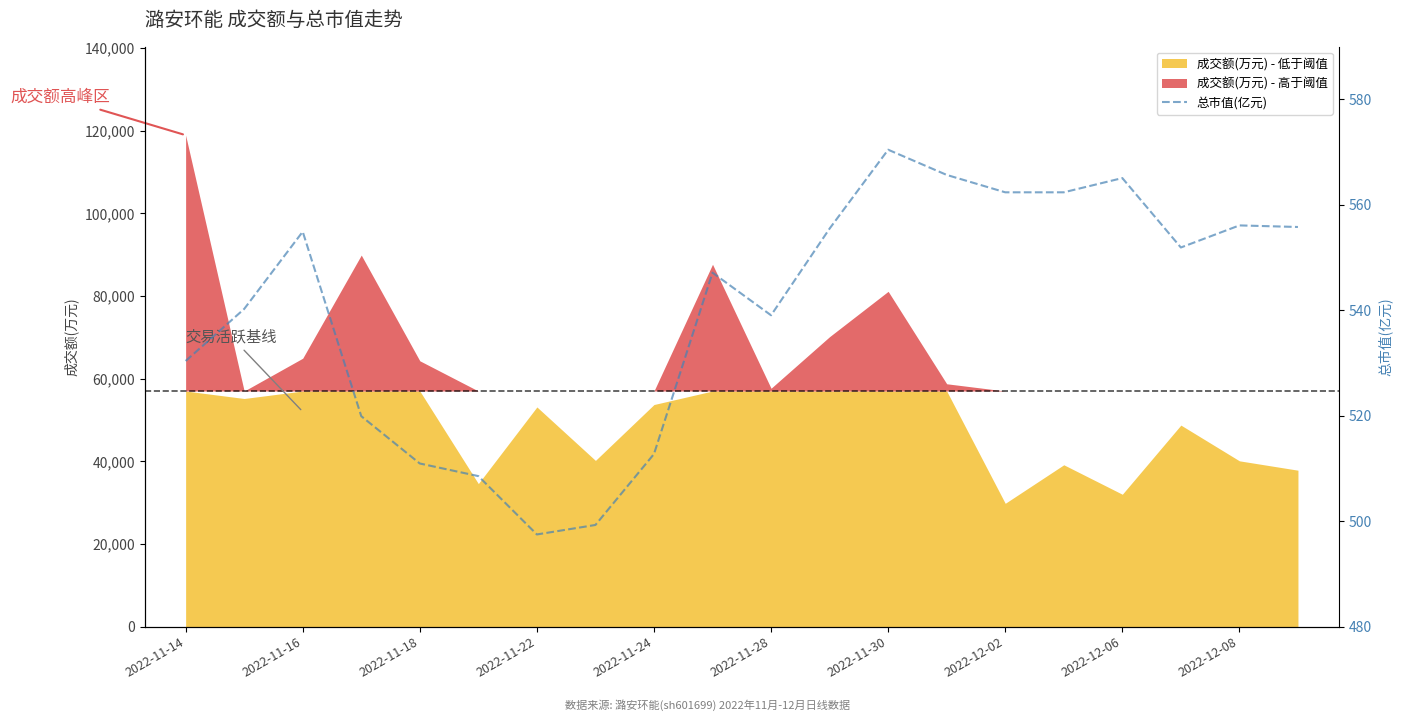

True or false: the data shows 962.6 at 2022-12-08.

False